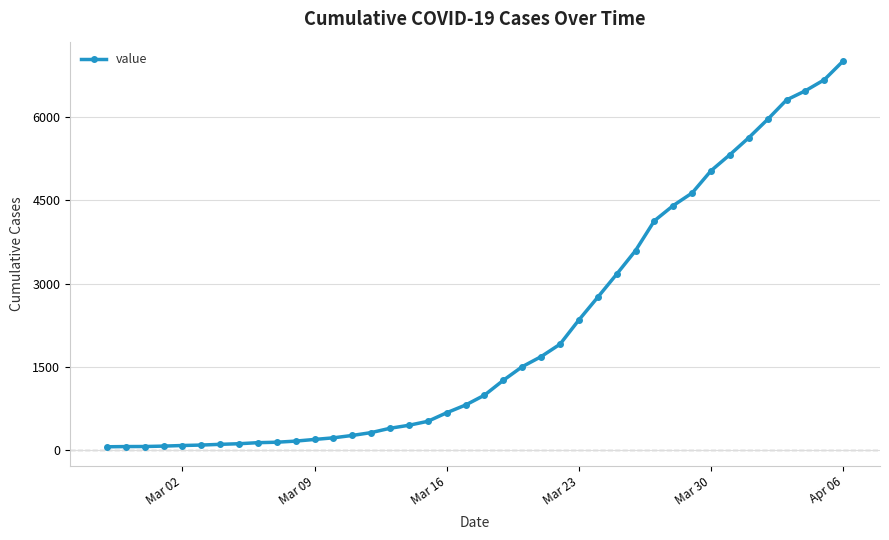

What is the greatest value displayed?

7002